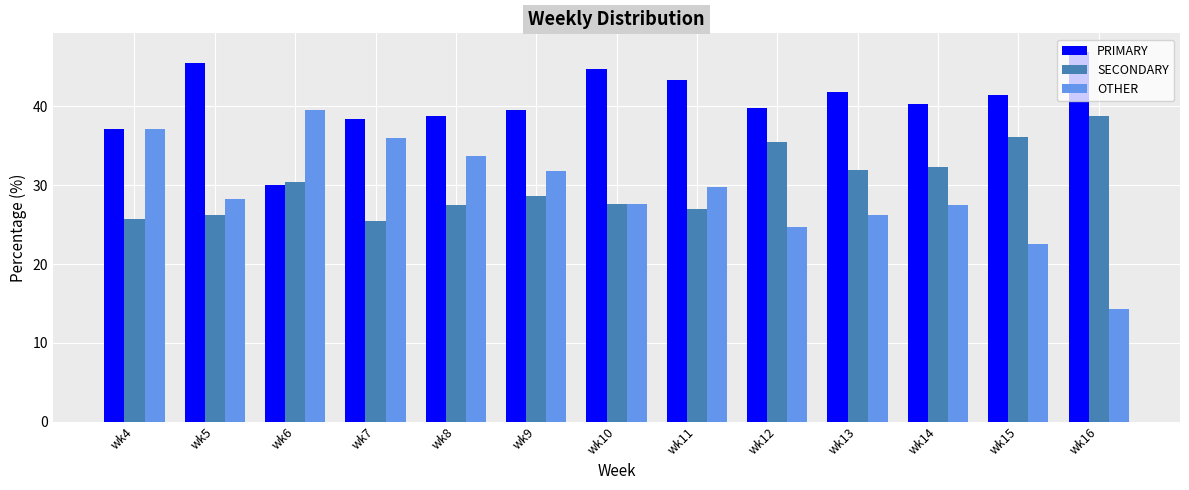

The value of PRIMARY at wk9 is 39.6. True or false?

True